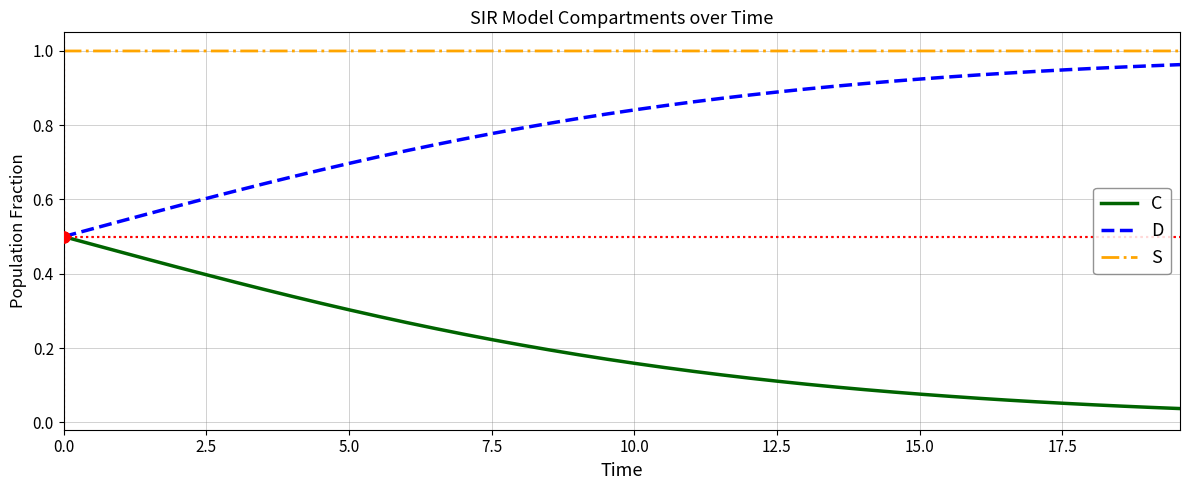

What are all the series names shown in the legend?

C, D, S